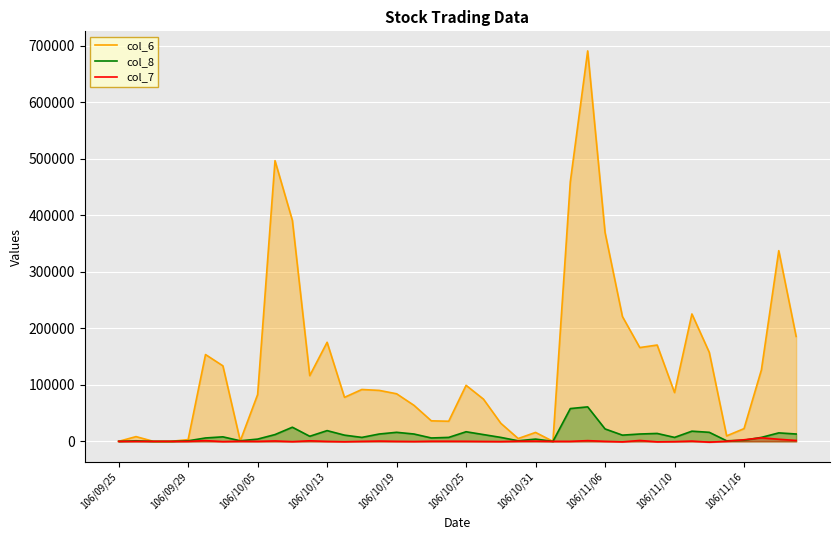

List the series in order of their peak value, lowest first.

col_7, col_8, col_6